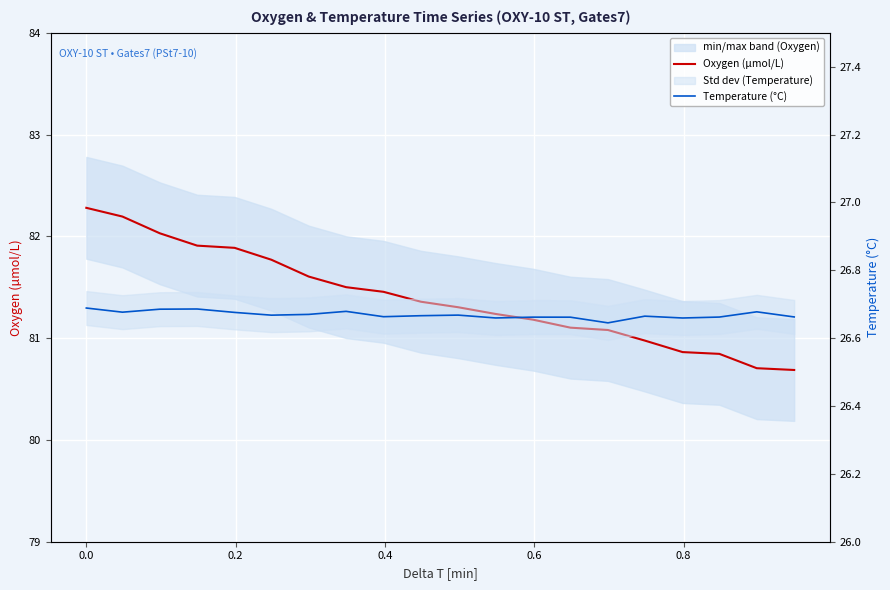

Does the chart display data point markers on the line(s)?

No